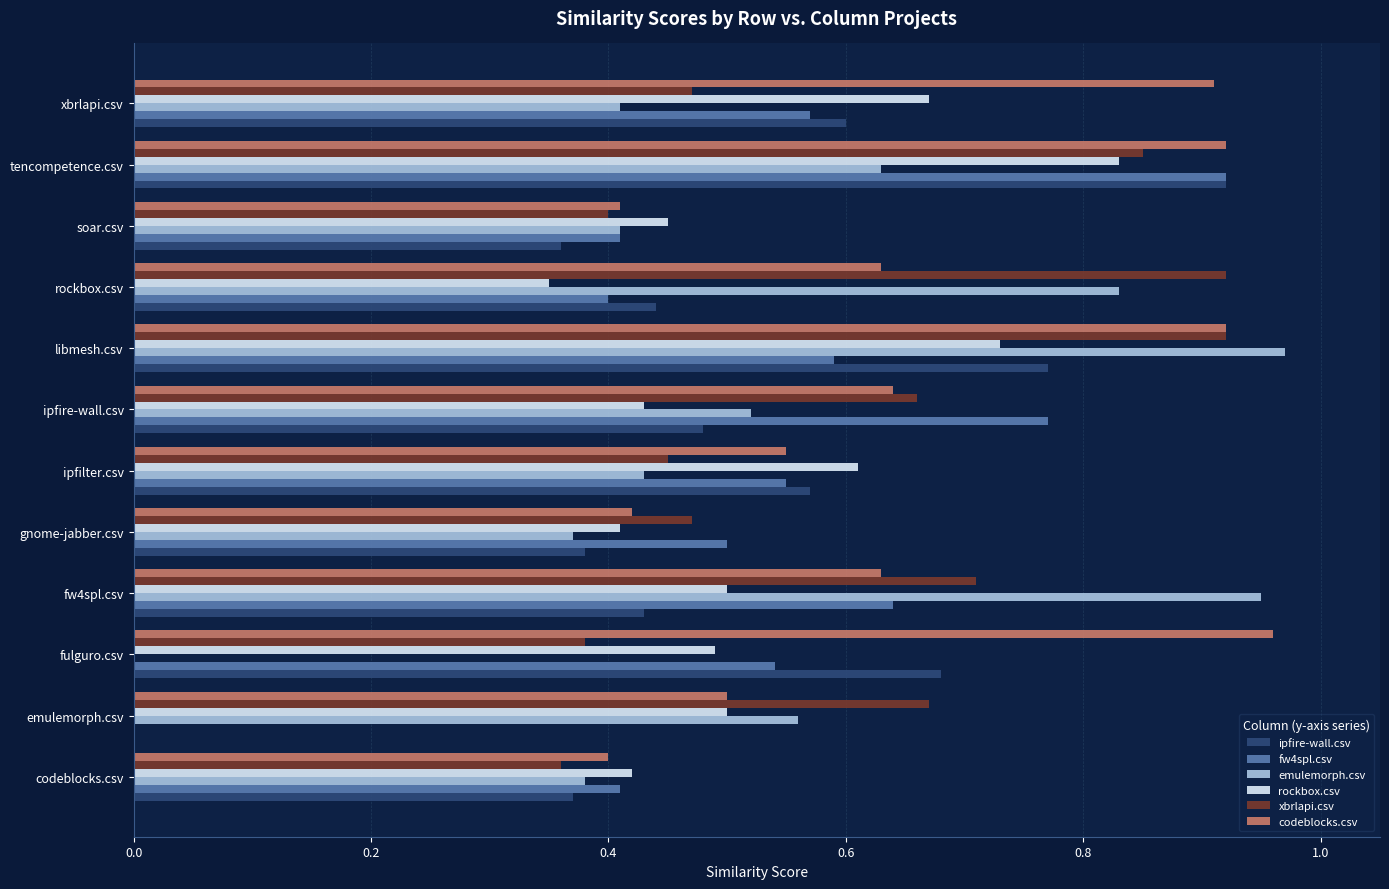

Which series changed the most between rockbox.csv and tencompetence.csv?

fw4spl.csv